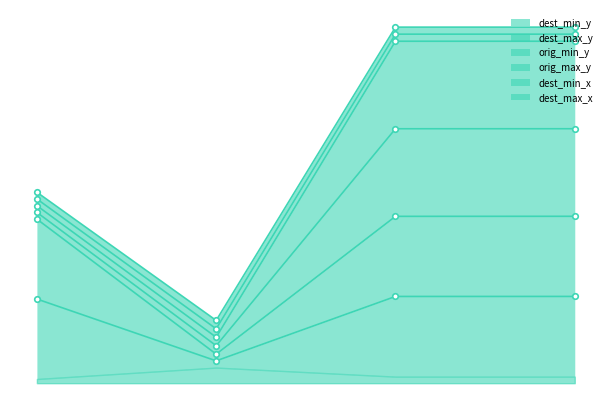

Which series has the largest total across all categories?

dest_max_y